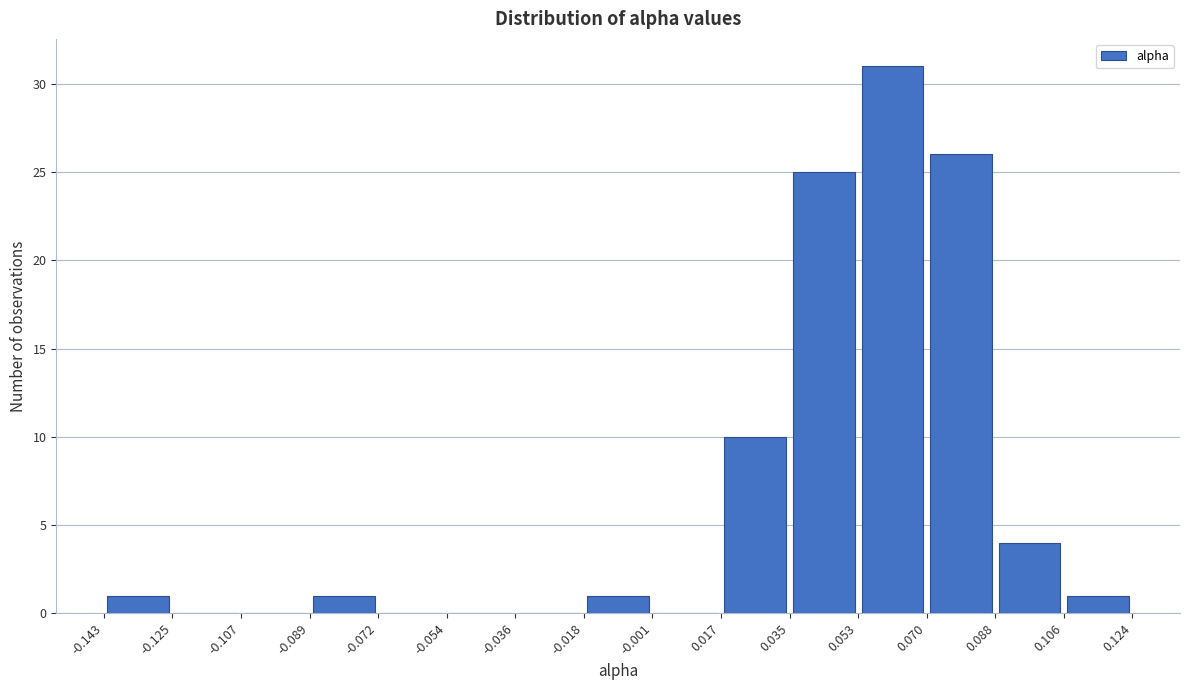

Reading left to right, list every bar in this chart as the range it spans on the x-axis followed by its height. The values are not printed on the chart, so give them approximately, as read against the axis.

-0.143 to -0.125: 1
-0.125 to -0.107: 0
-0.107 to -0.089: 0
-0.089 to -0.072: 1
-0.072 to -0.054: 0
-0.054 to -0.036: 0
-0.036 to -0.018: 0
-0.018 to -0.001: 1
-0.001 to 0.017: 0
0.017 to 0.035: 10
0.035 to 0.053: 25
0.053 to 0.070: 31
0.070 to 0.088: 26
0.088 to 0.106: 4
0.106 to 0.124: 1